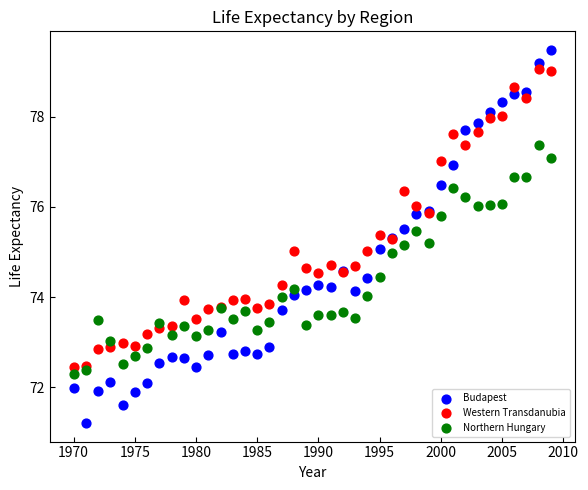

Which series has the largest Y range (max minus min)?

Budapest